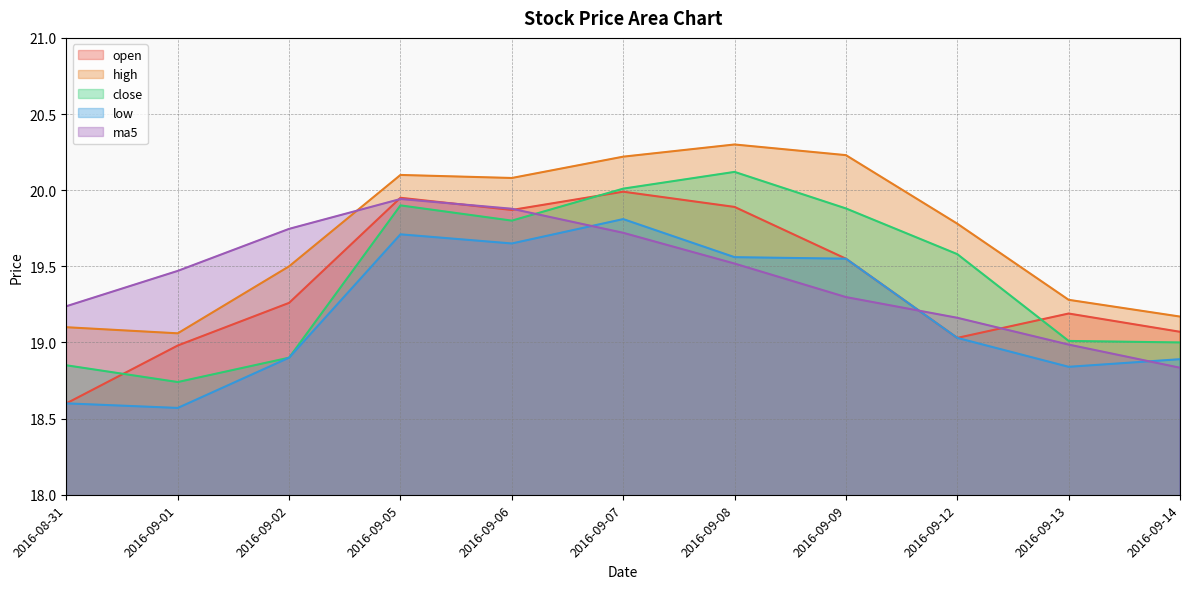

At which category does open reach its first local valley?

2016-09-06